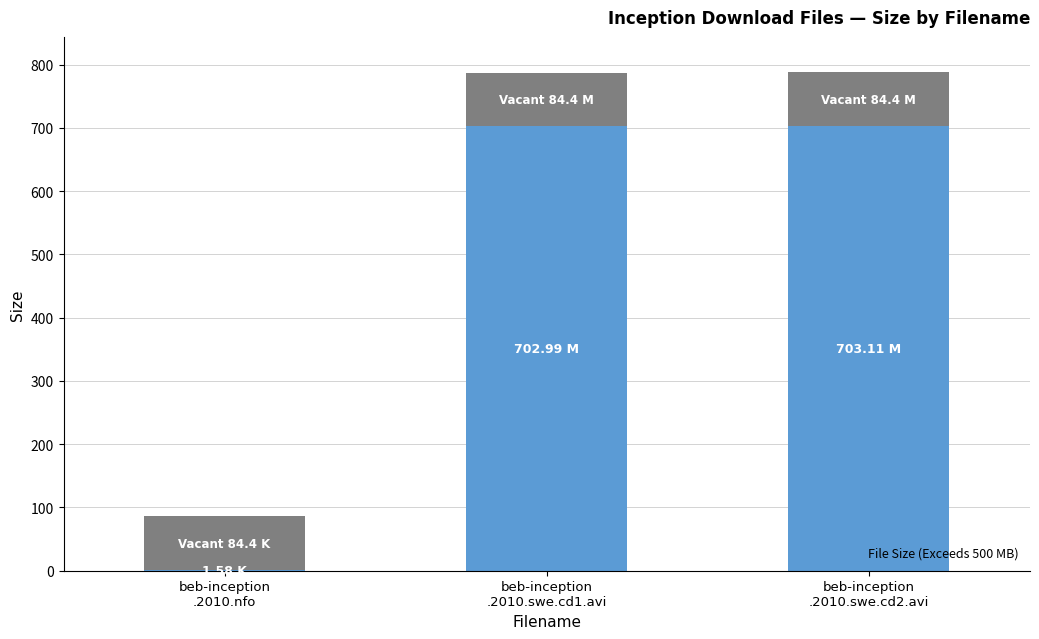

List the labels in order of value, largest first.

beb-inception
.2010.swe.cd2.avi, beb-inception
.2010.swe.cd1.avi, beb-inception
.2010.nfo